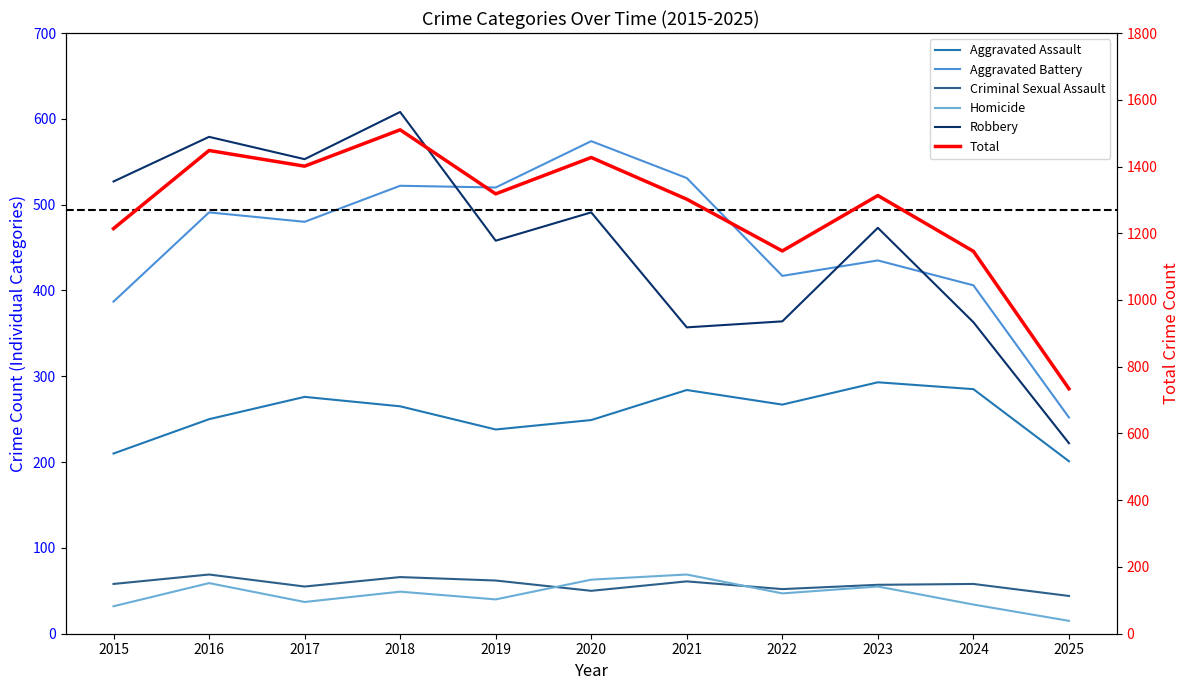

Where is the first local minimum for Homicide?

2017